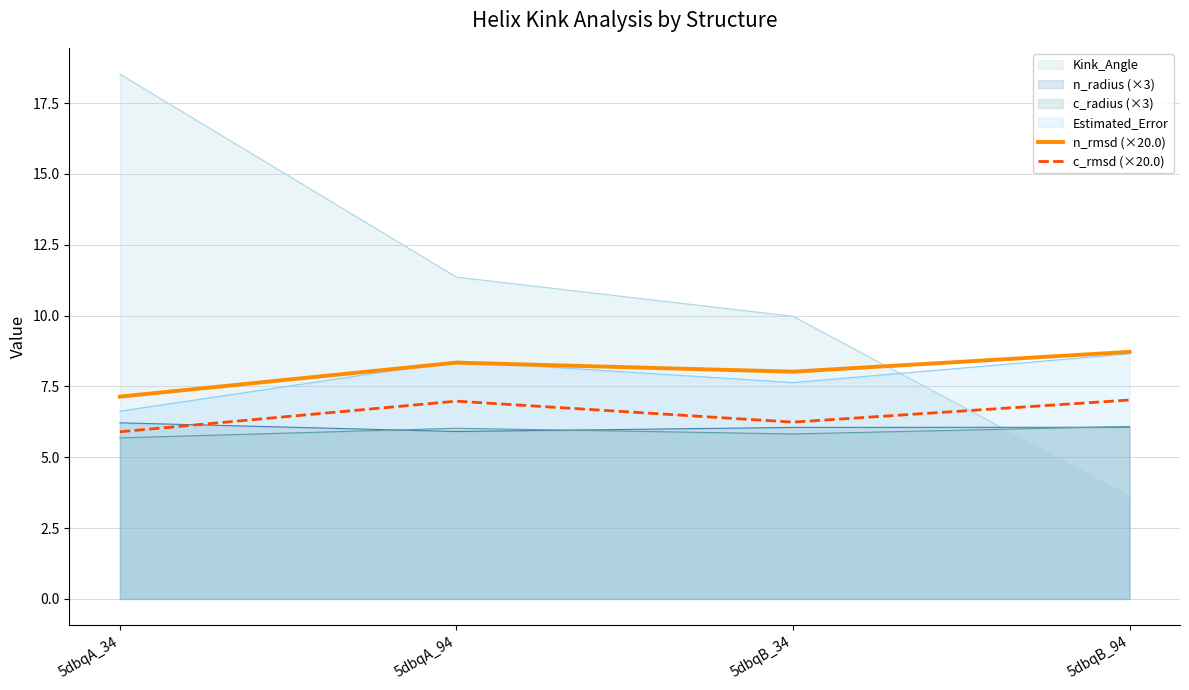

Rank the categories by Kink_Angle value from lowest to highest.

5dbqB_94, 5dbqB_34, 5dbqA_94, 5dbqA_34